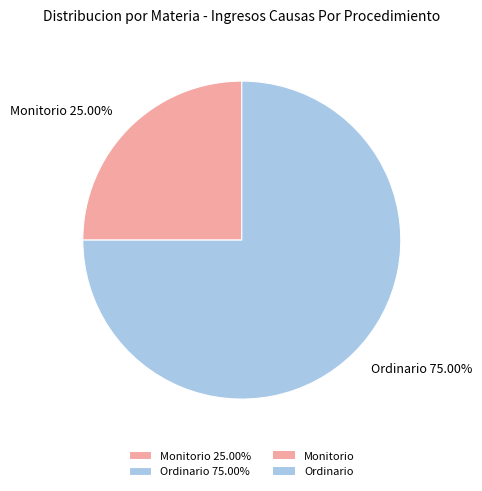

The Ordinario slice represents 87% of the pie. True or false?

False